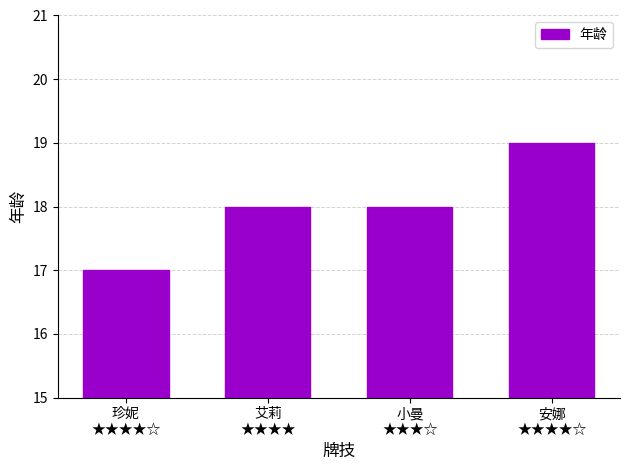

What is the smallest value displayed?

17